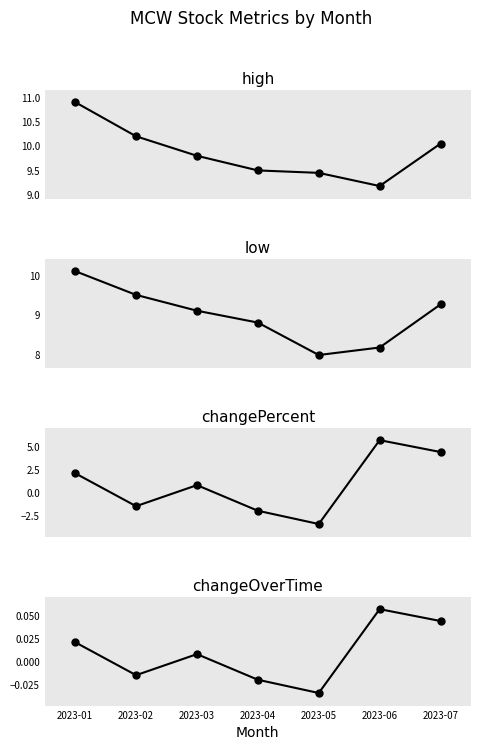

What is the total value across all series at 2023-06?

23.1